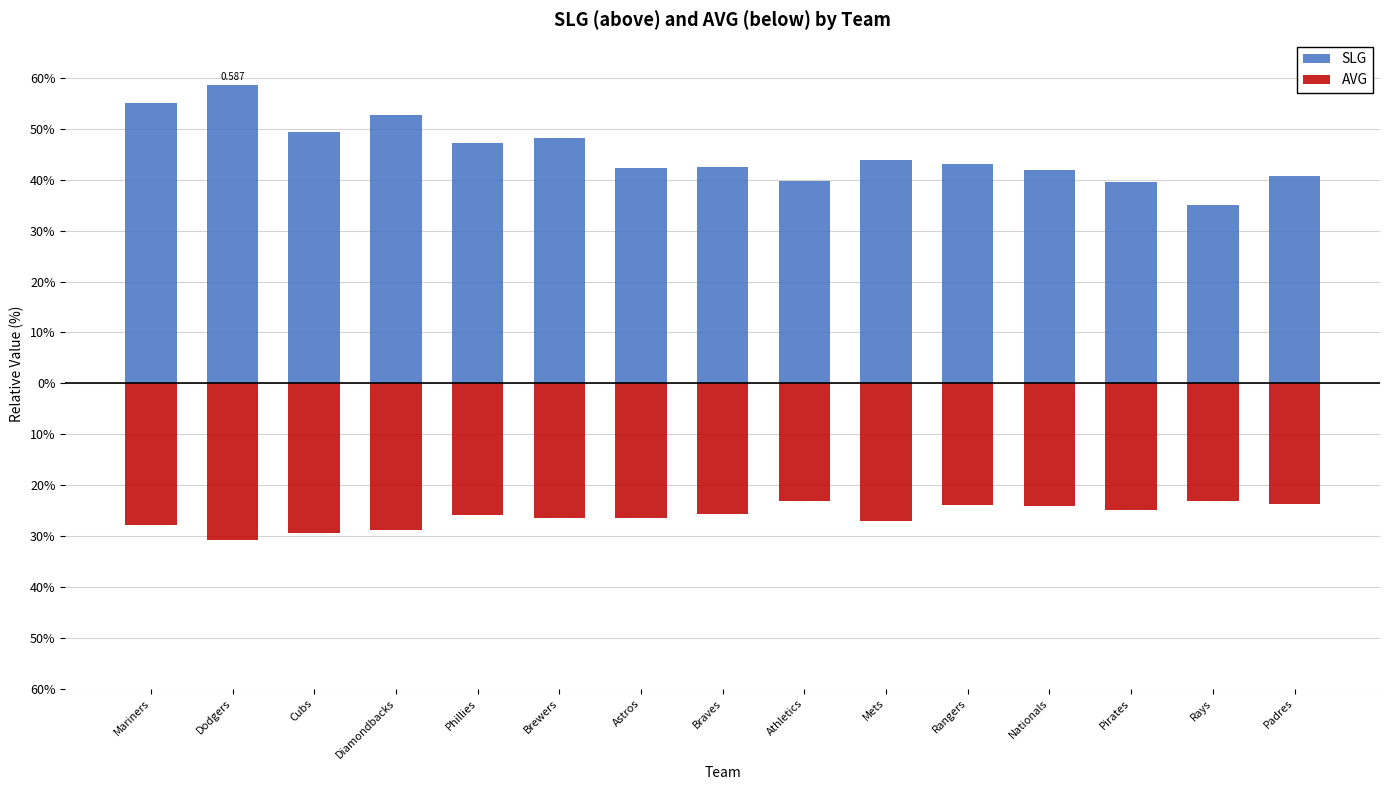

Reading left to right, extract all data points from this chart.

SLG: 0.6	0.6	0.5	0.5	0.5	0.5	0.4	0.4	0.4	0.4	0.4	0.4	0.4	0.3	0.4
AVG: -0.3	-0.3	-0.3	-0.3	-0.3	-0.3	-0.3	-0.3	-0.2	-0.3	-0.2	-0.2	-0.2	-0.2	-0.2